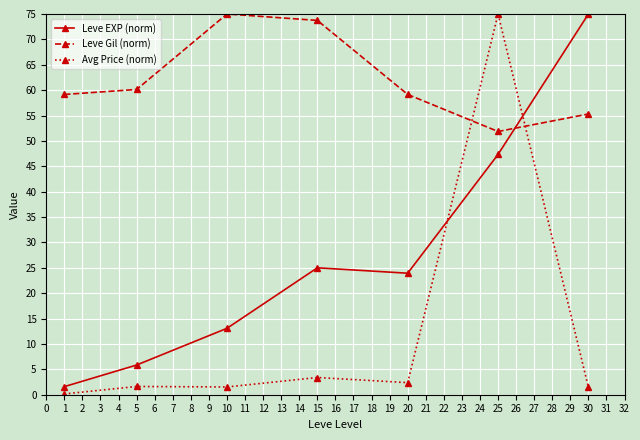

Where is the first local minimum for Leve Gil (norm)?

25